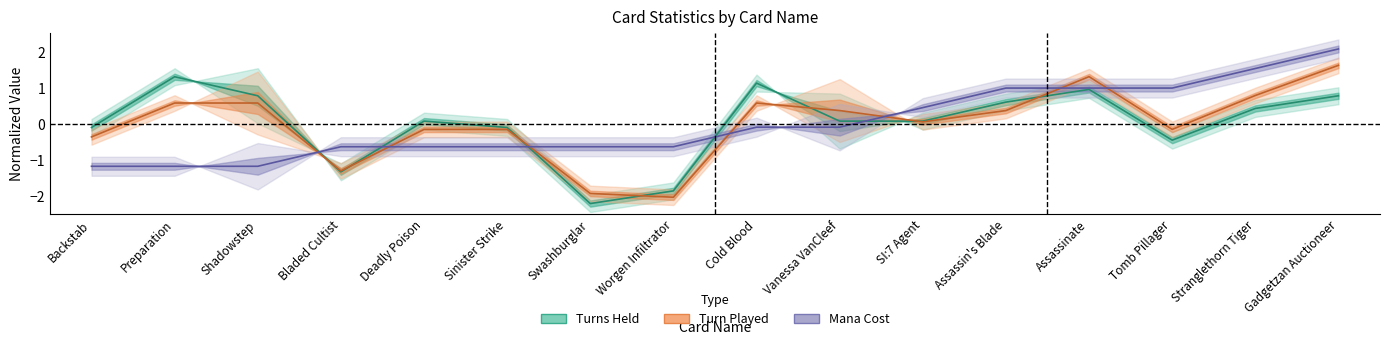

Between Swashburglar and Sinister Strike, which is larger?

Sinister Strike